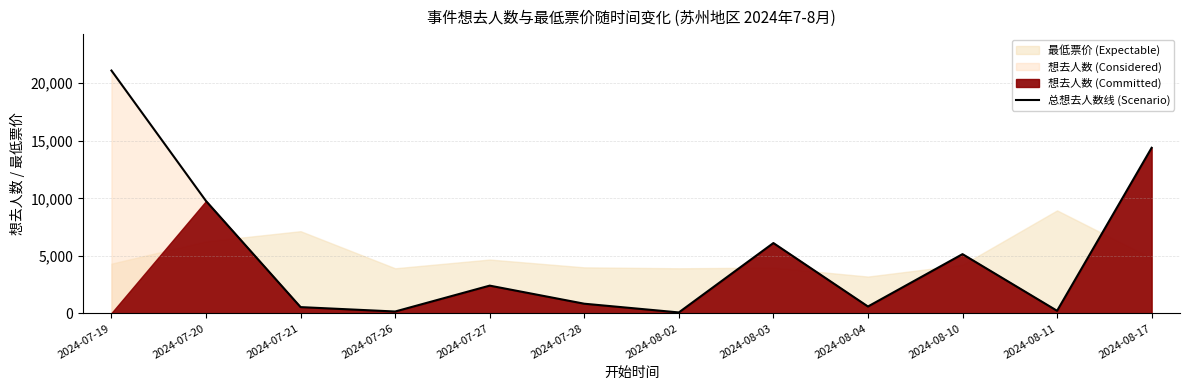

Between 2024-08-02 and 2024-07-21, which is larger?

2024-07-21